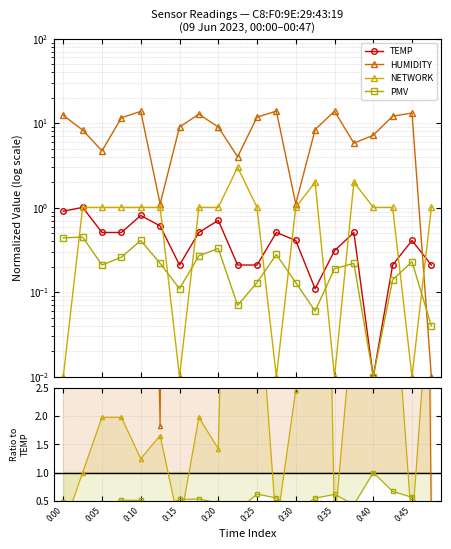

What is the label of the 14th point from the right?

0:15